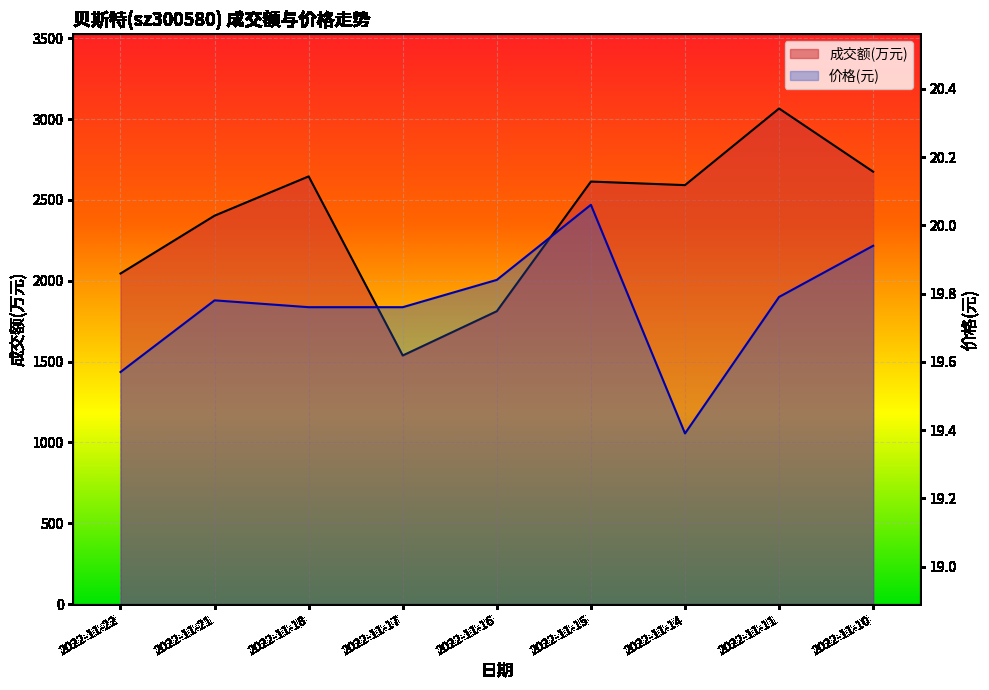

Where is 价格 nearest to the value 19?

2022-11-14